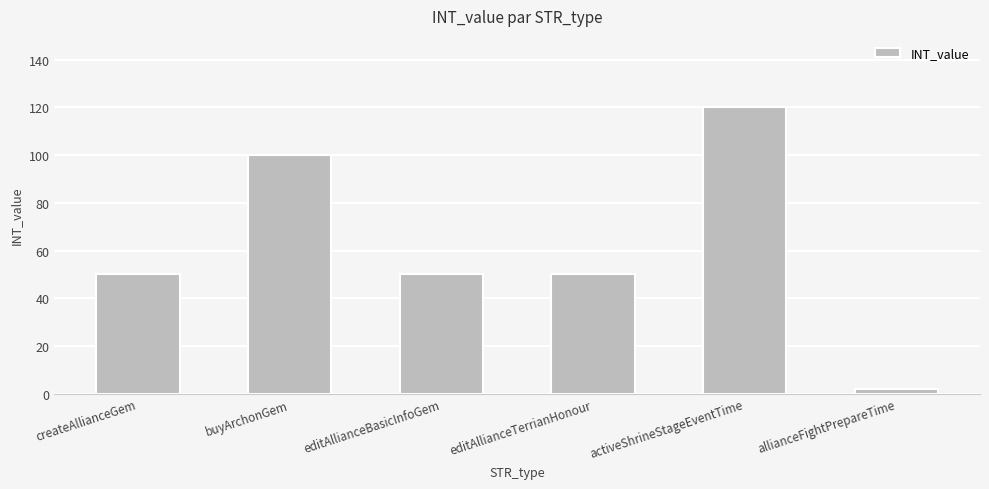

Count the number of categories in the chart.

6